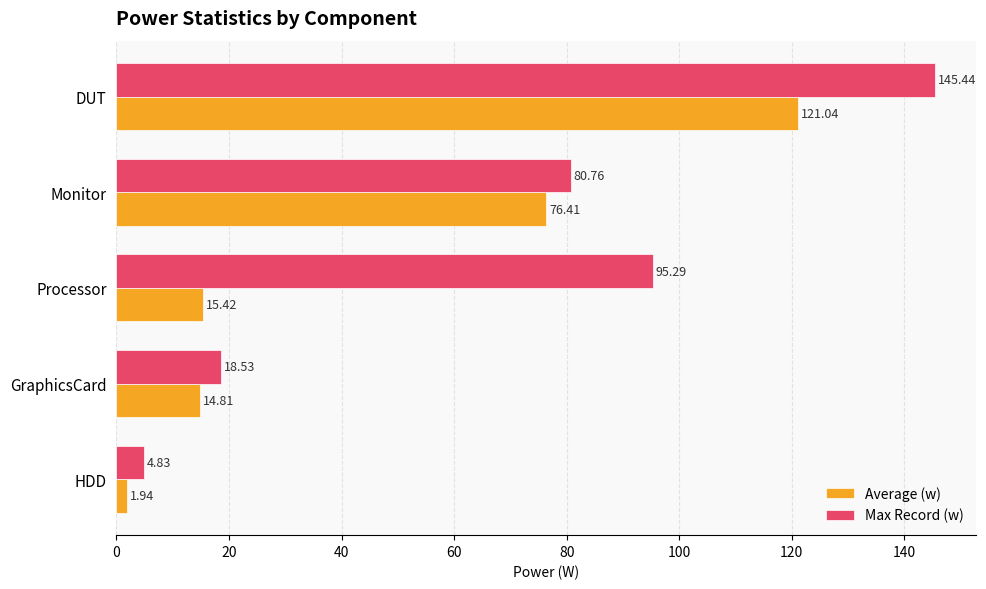

What is the sum of all Average (w) values?

229.6